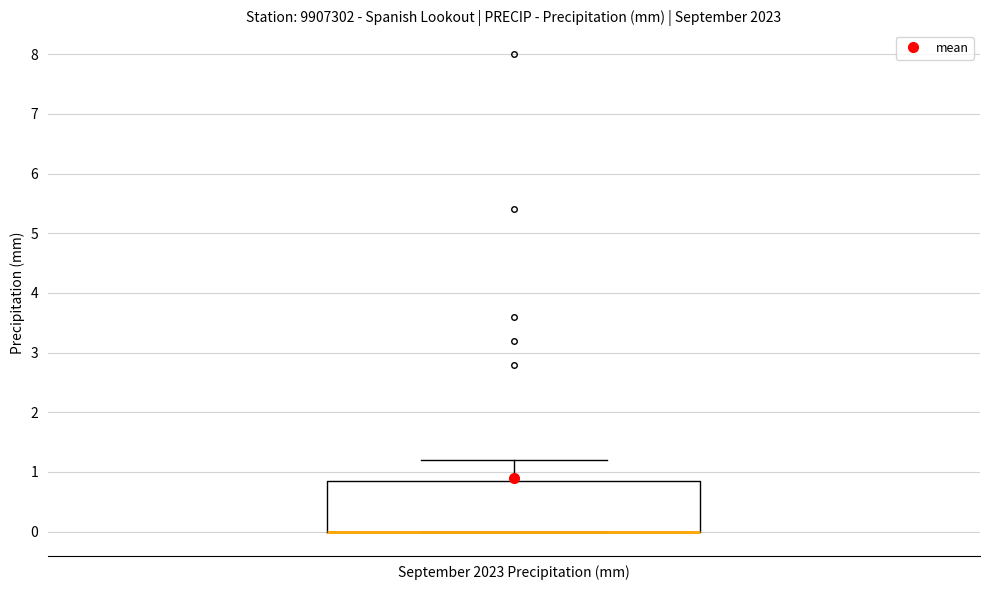

Transcribe this box plot: give where the median line is, the range the box spans, and where the two whiskers end, as read against the y-axis. The values are not printed on the chart, so give them approximately, as read against the axis.

median 0.0 (drawn on the box's lower edge), box 0.0 to 0.9, whiskers 0.0 to 1.2